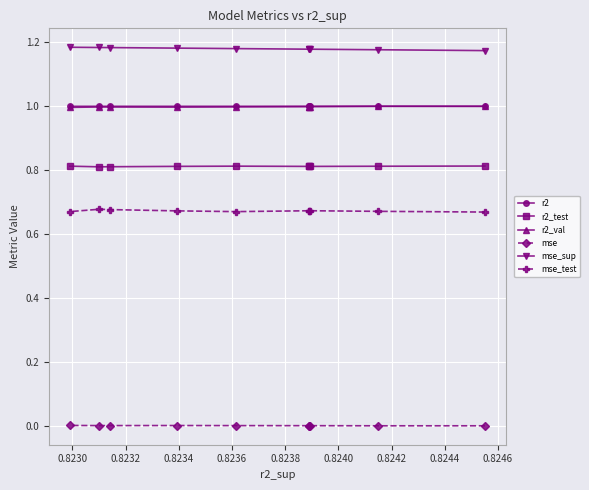

True or false: r2 has more than 1 interior local peaks.

True